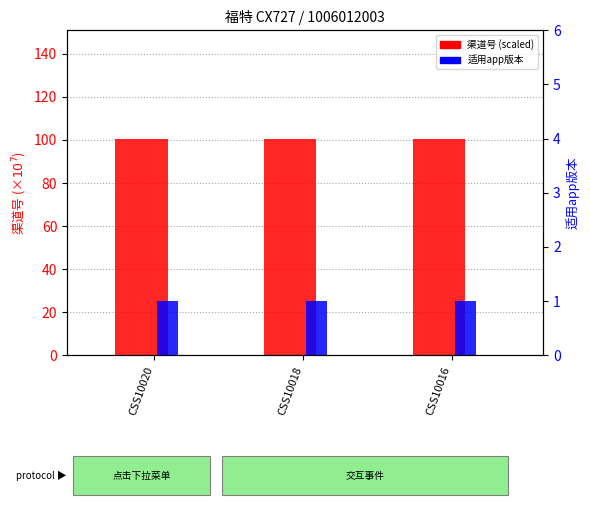

What is the value of the 渠道号 (×1e7) bar at the 2nd from the left?

100.6